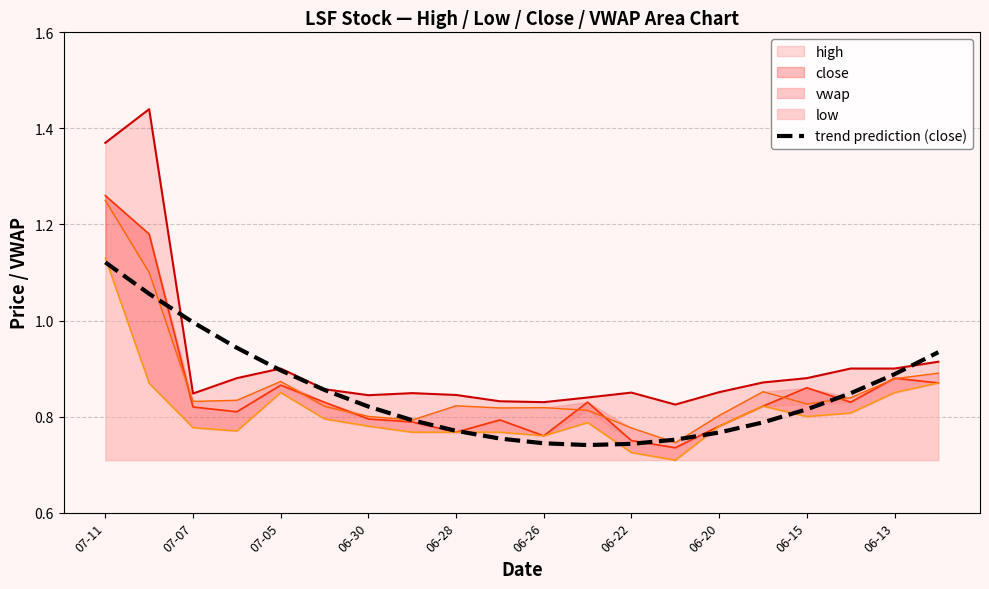

Which category has the highest value in the trend prediction (close) series?

07-11